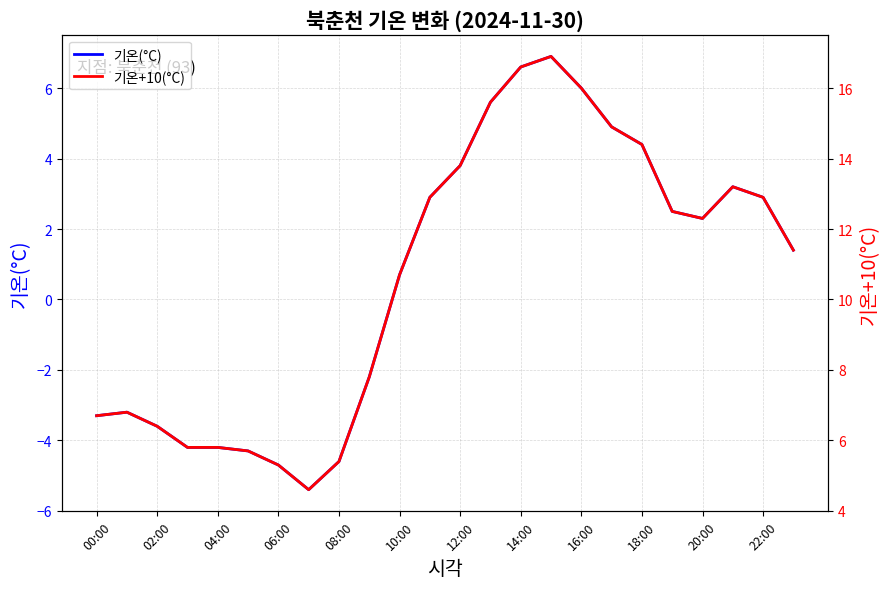

What is the highest value of the 기온(°C) series?

6.9